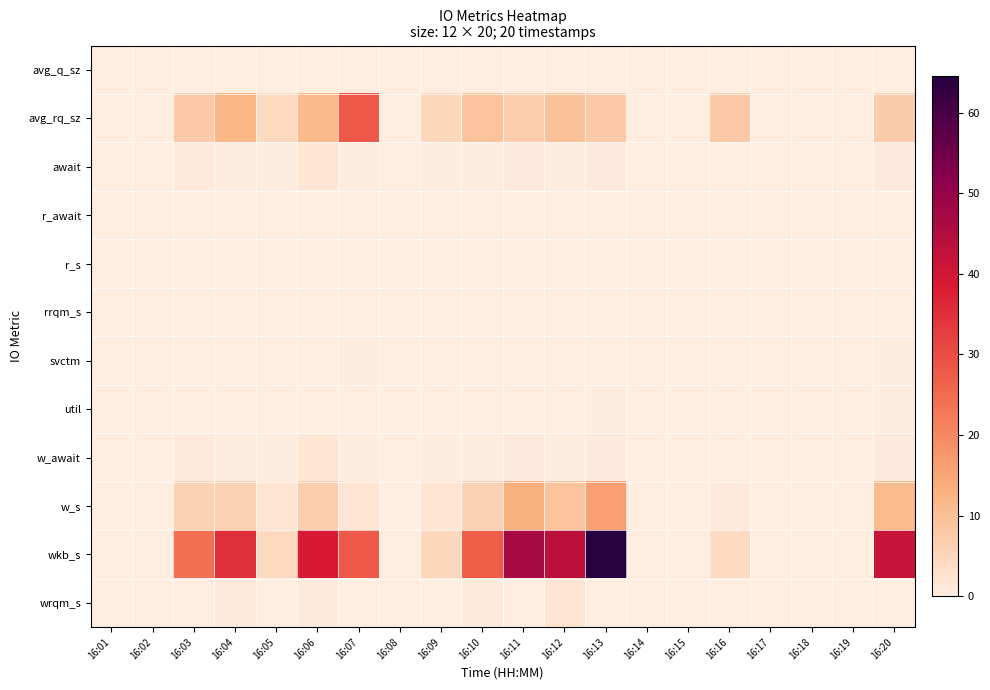

What is the difference between the highest and lowest values at 16:12?

43.5